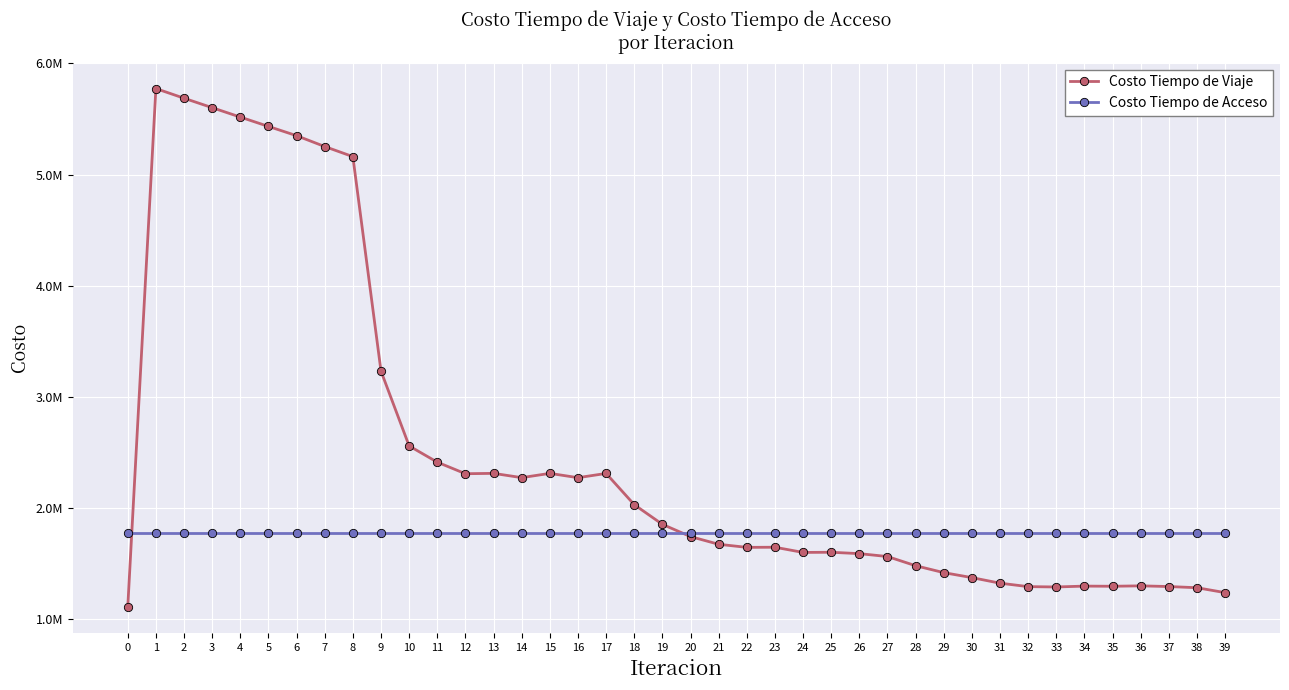

Is this an area chart (filled region under the line)?

No